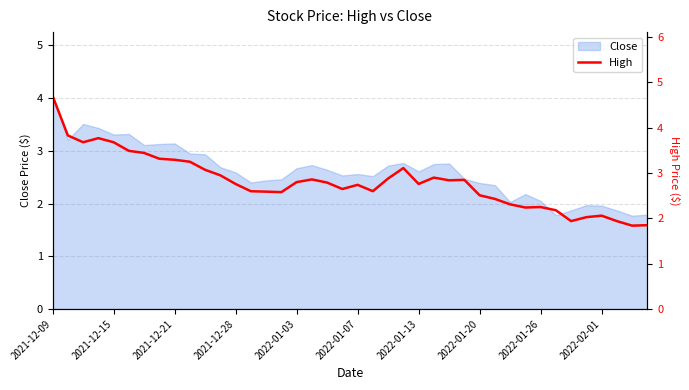

What is the difference between the second highest and second lowest values?

2.0